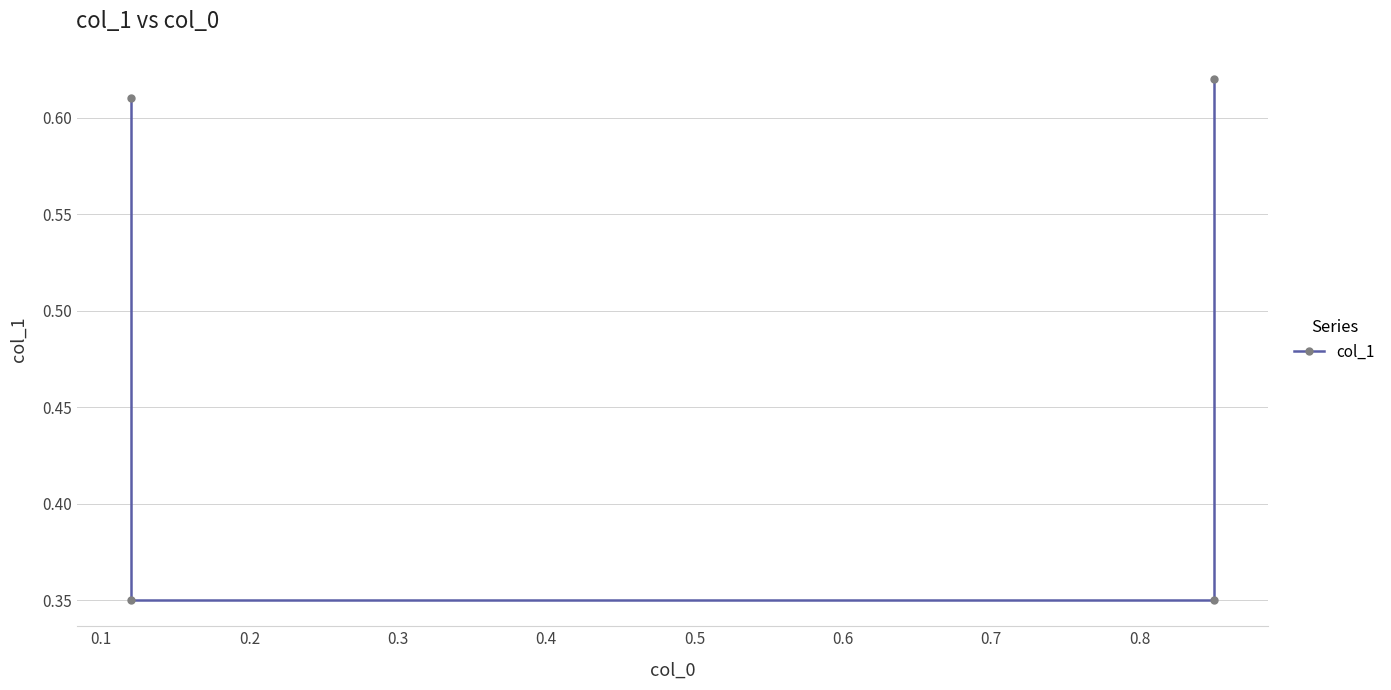

Does the chart display data point markers on the line(s)?

Yes